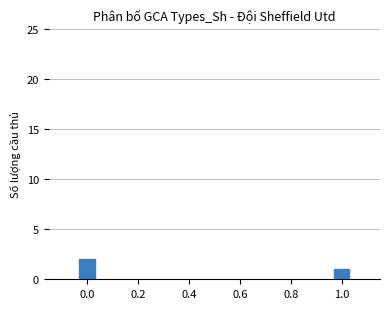

Between 1.0 and 0.2, which is larger?

1.0